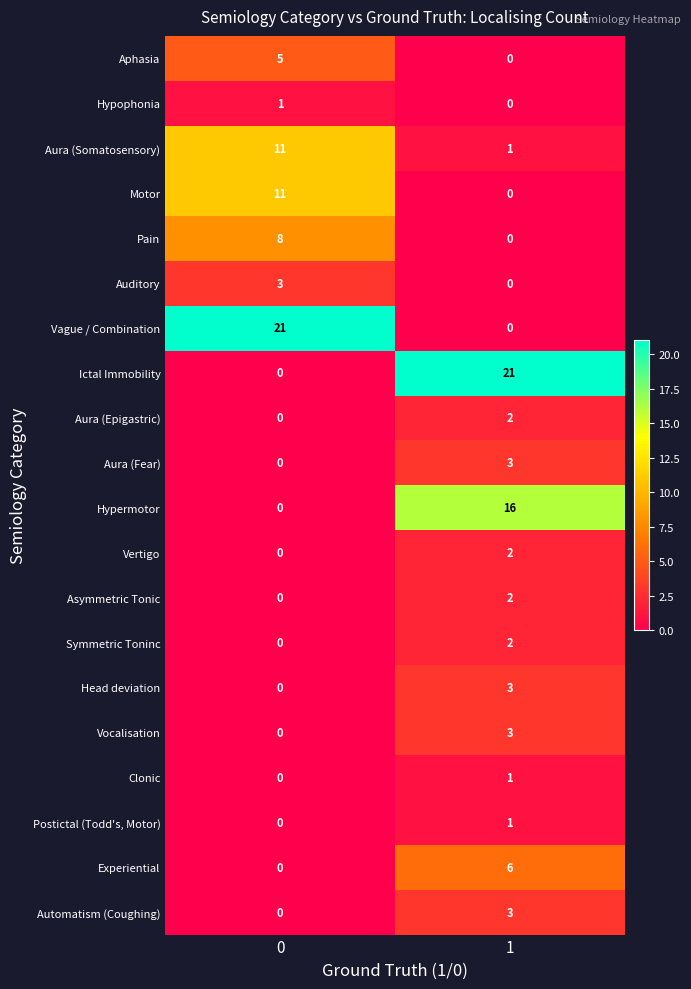

Rank the categories by Aphasia value from lowest to highest.

1, 0